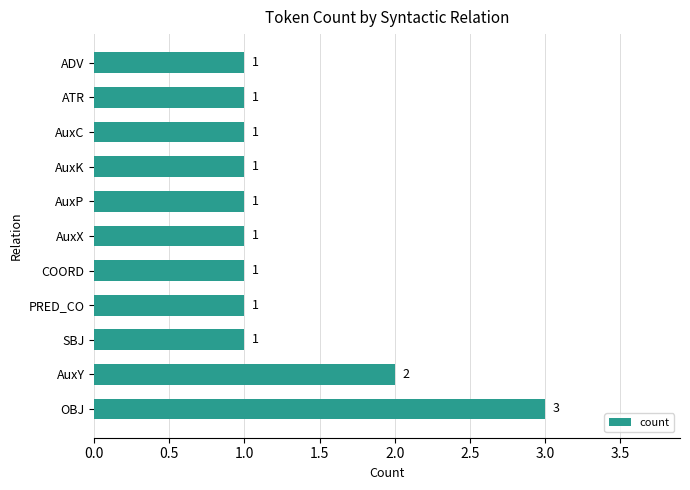

What is the sum of all values?

14